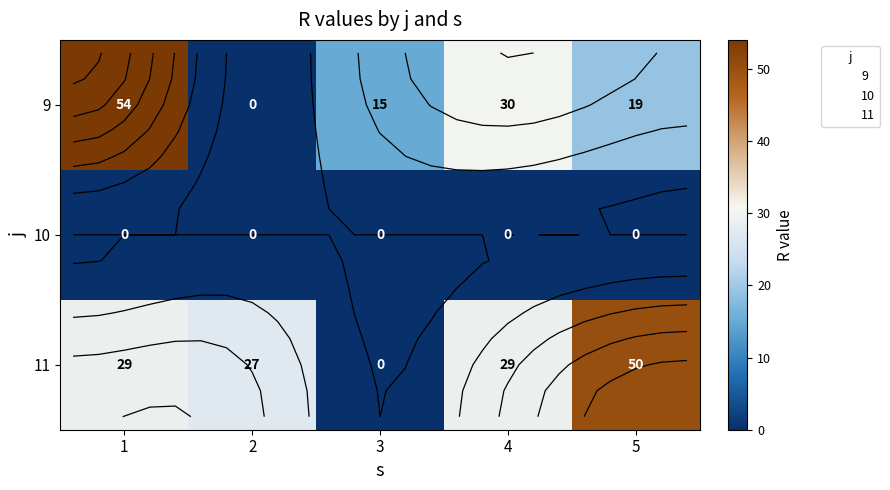

Is it true that 9 equals 93 at 1?

False